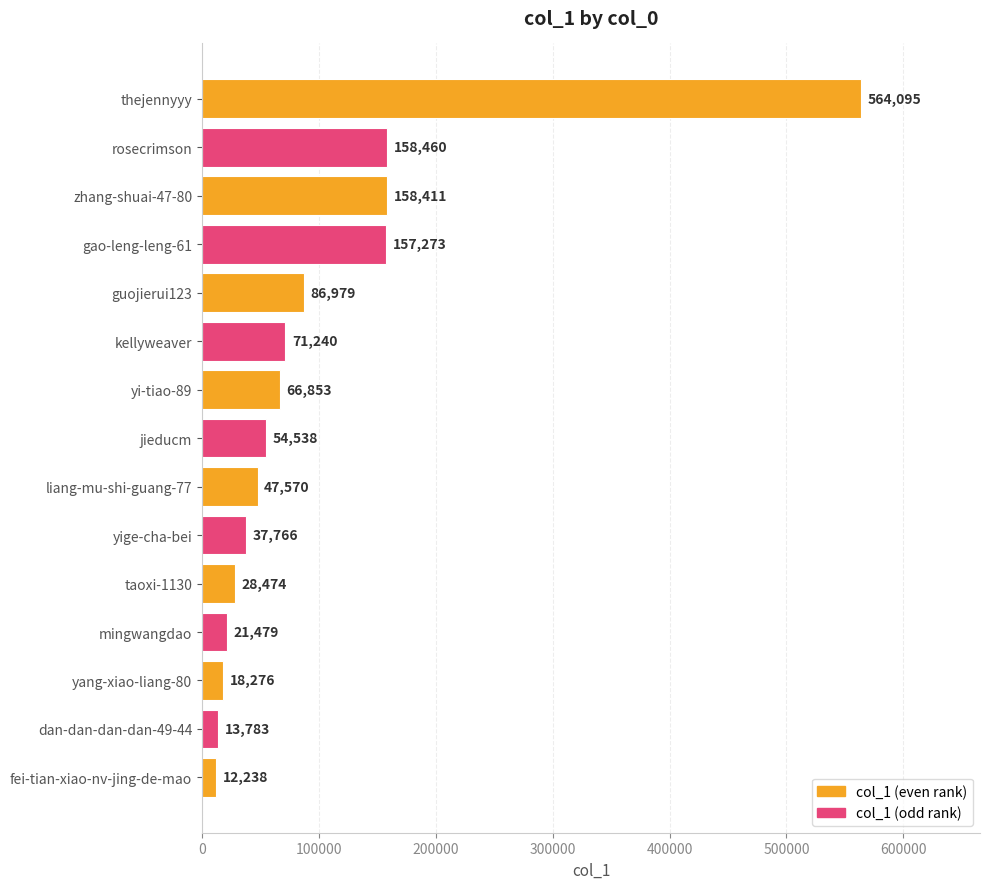

Are the bars grouped side by side (vs. stacked)?

No